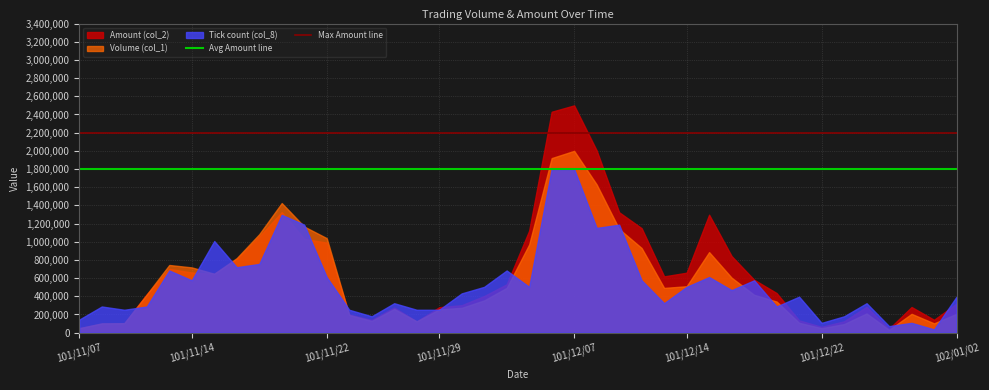

Which category has the highest value in the Amount (col_2) series?

101/12/07